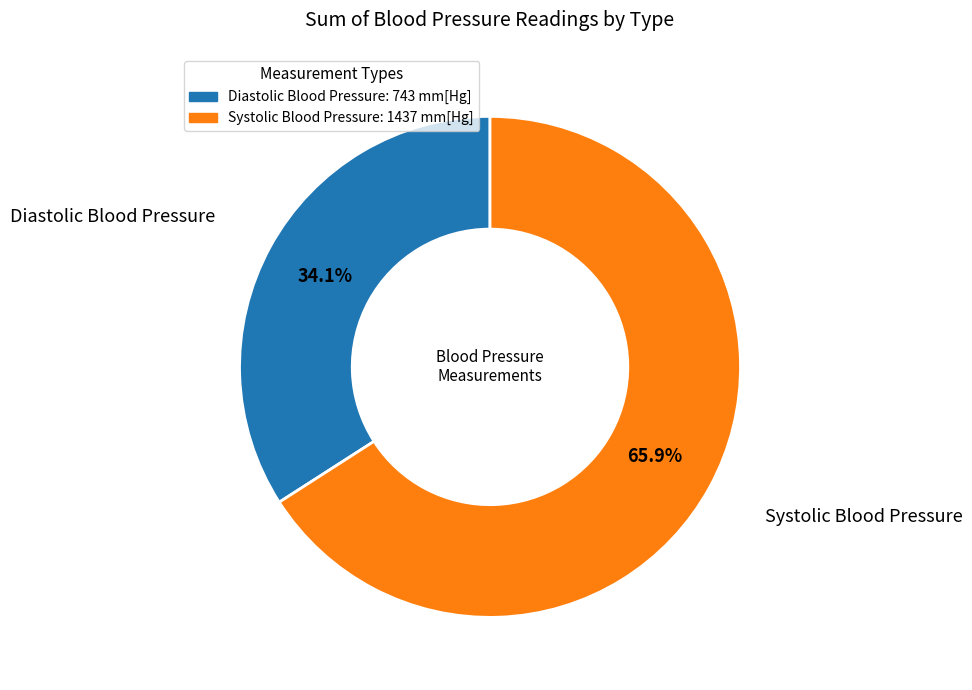

Combined, what portion of the pie is Systolic Blood Pressure: 1437 mm[Hg] and Diastolic Blood Pressure: 743 mm[Hg]?

100.0%